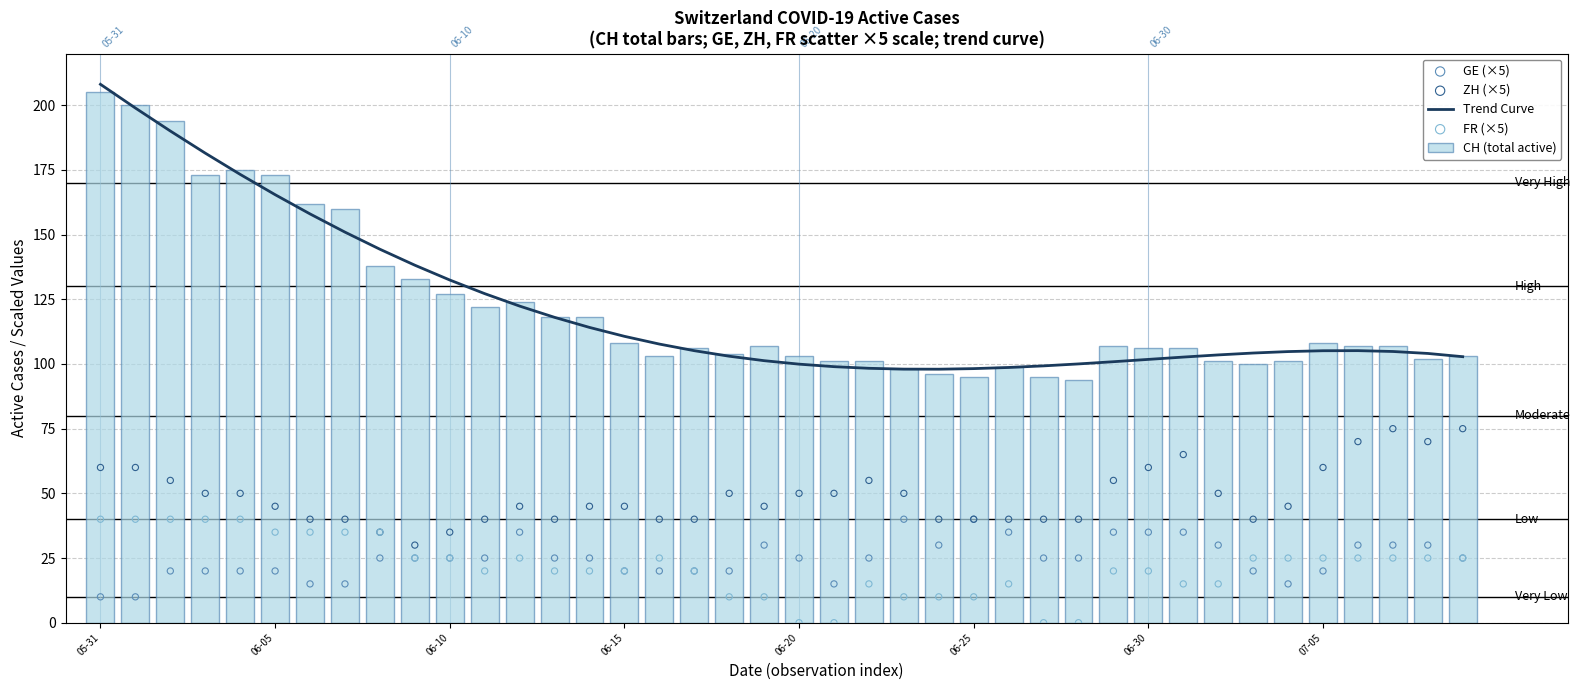

Which series has the largest Y range (max minus min)?

CH (total active)